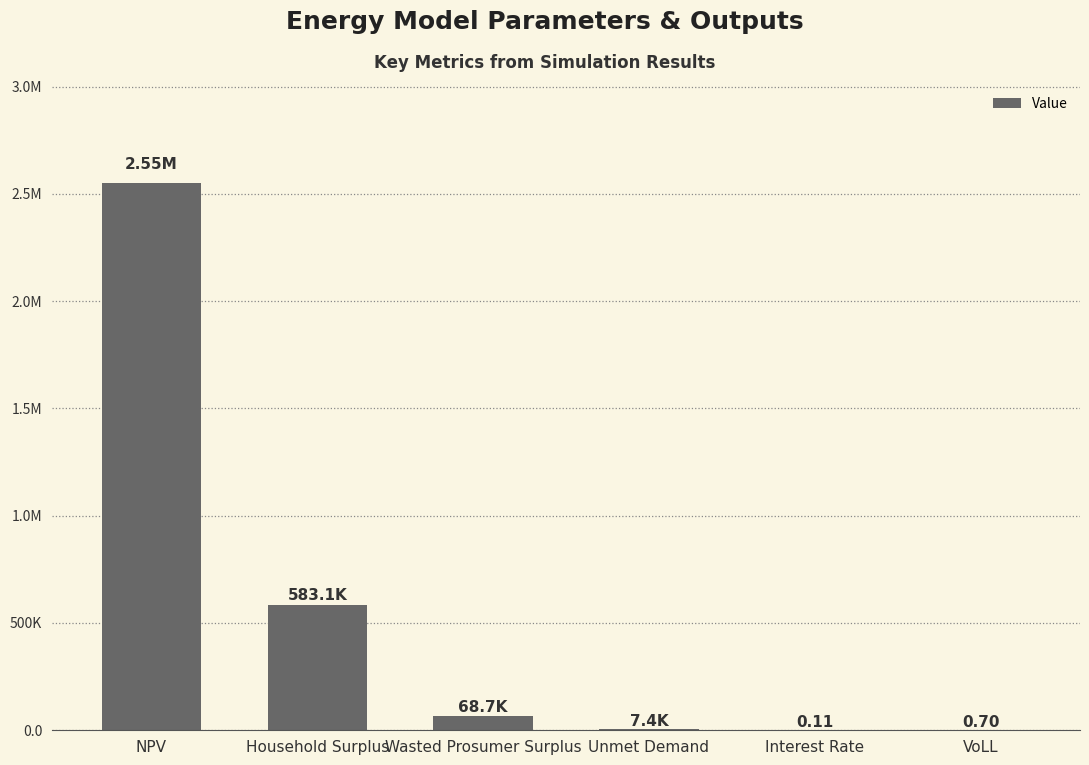

Rank the categories by value from highest to lowest.

NPV, Household Surplus, Wasted Prosumer Surplus, Unmet Demand, VoLL, Interest Rate